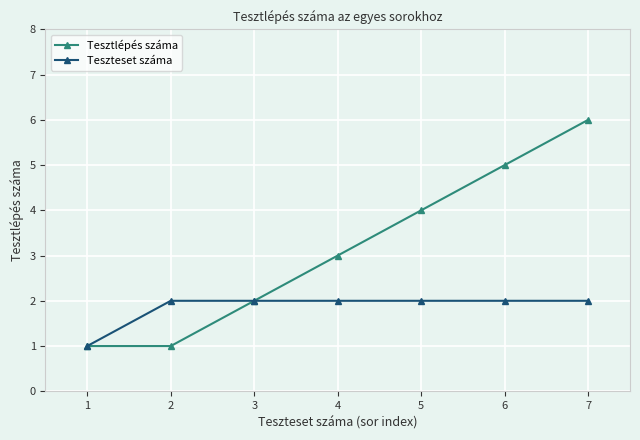

What is the value of the Teszteset száma point at the 7th from the left?

2